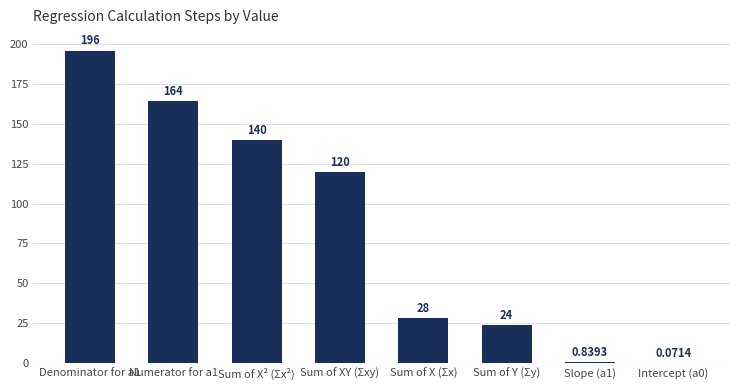

Approximately how many times larger is the value at Sum of X² (Σx²) compared to Sum of X (Σx)?

5.0